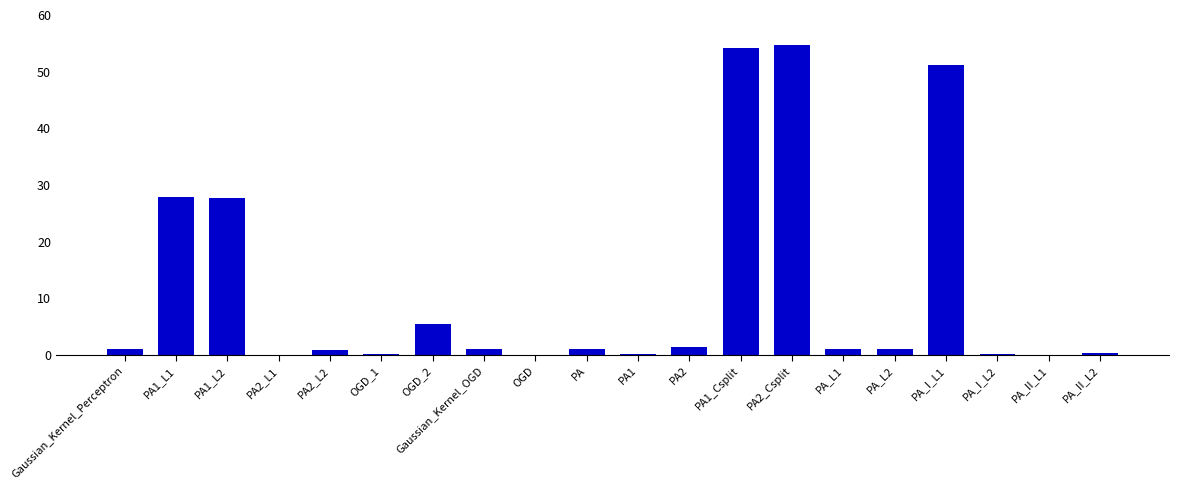

Between OGD_1 and PA_L2, which is larger?

PA_L2